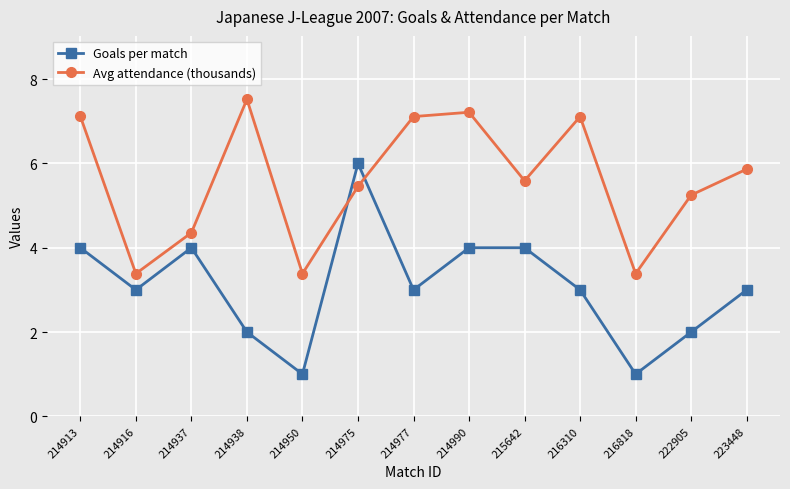

The Goals per match series shows 4.0 at 214913. True or false?

True